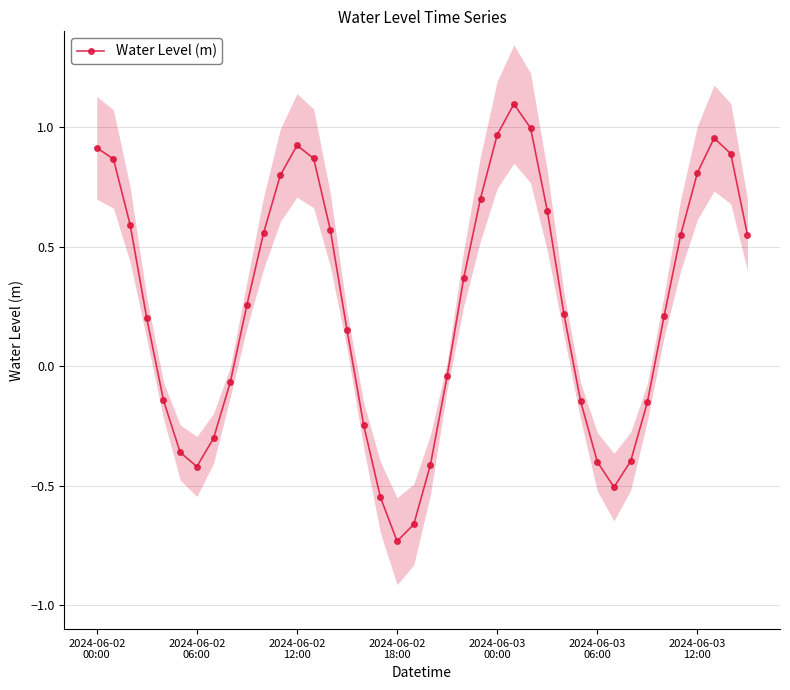

In Water Level (m), how many points are lower than both neighbors (excluding endpoints)?

3